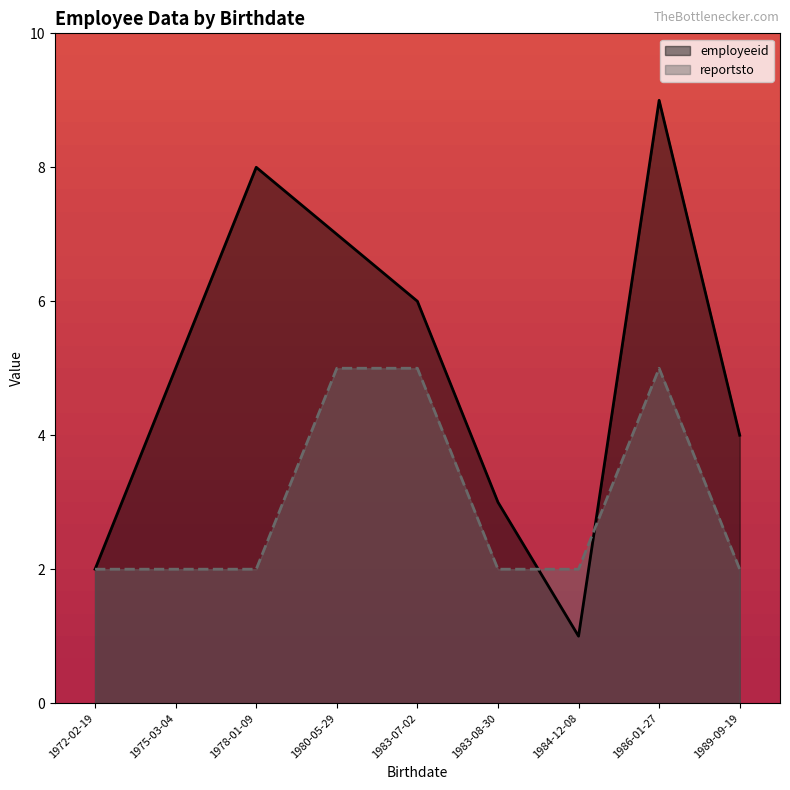

What is the difference between the highest and lowest values at 1975-03-04?

3